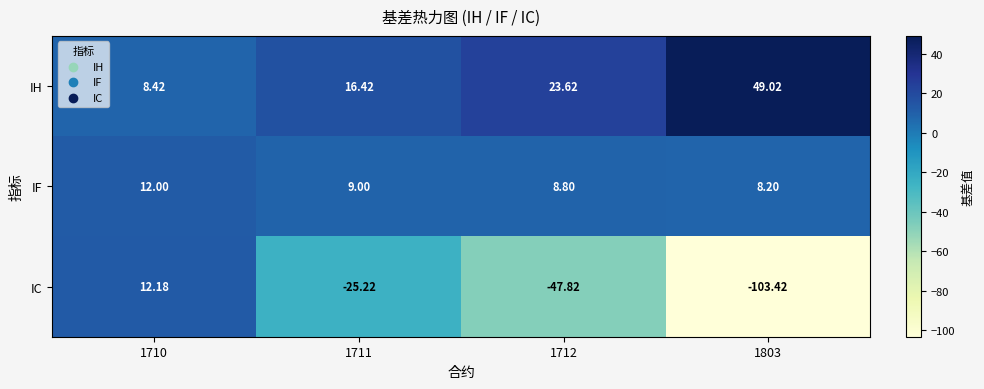

What is the spread (max minus min) of values at 1710?

3.8